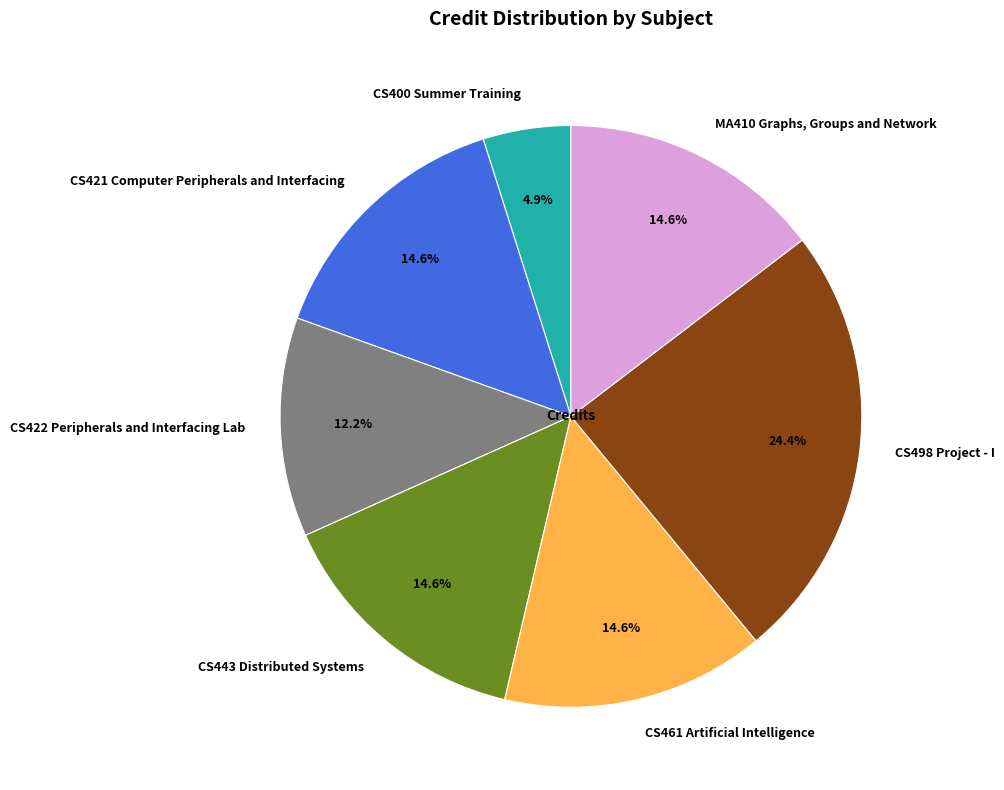

Combined, do CS498 Project - I and CS461 Artificial Intelligence account for over 50%?

No